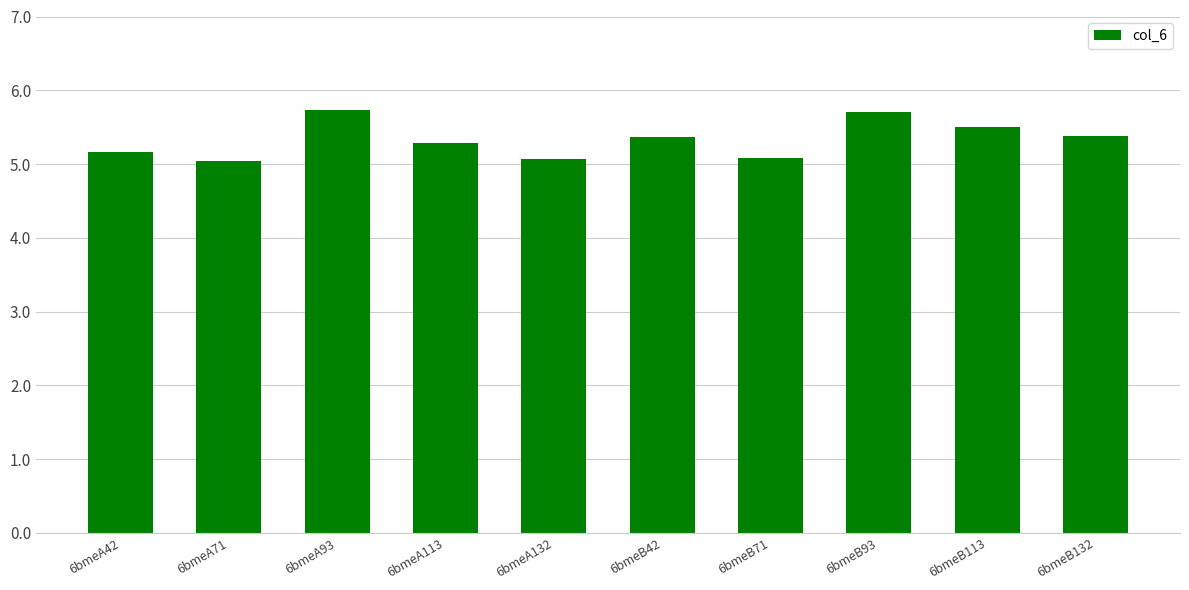

What is the maximum value shown in the chart?

5.7